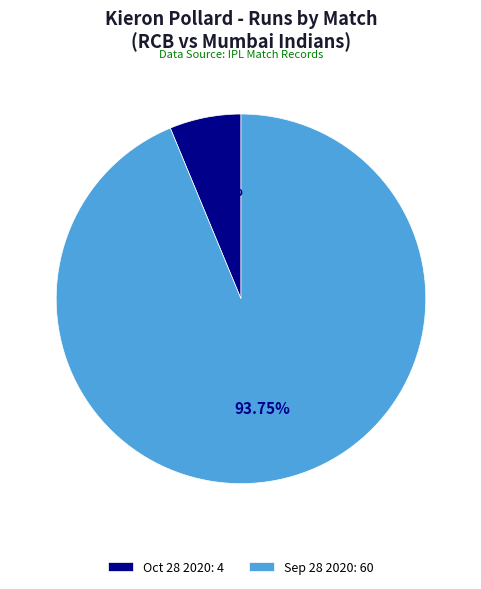

To the nearest percent, what is the average slice percentage?

50%